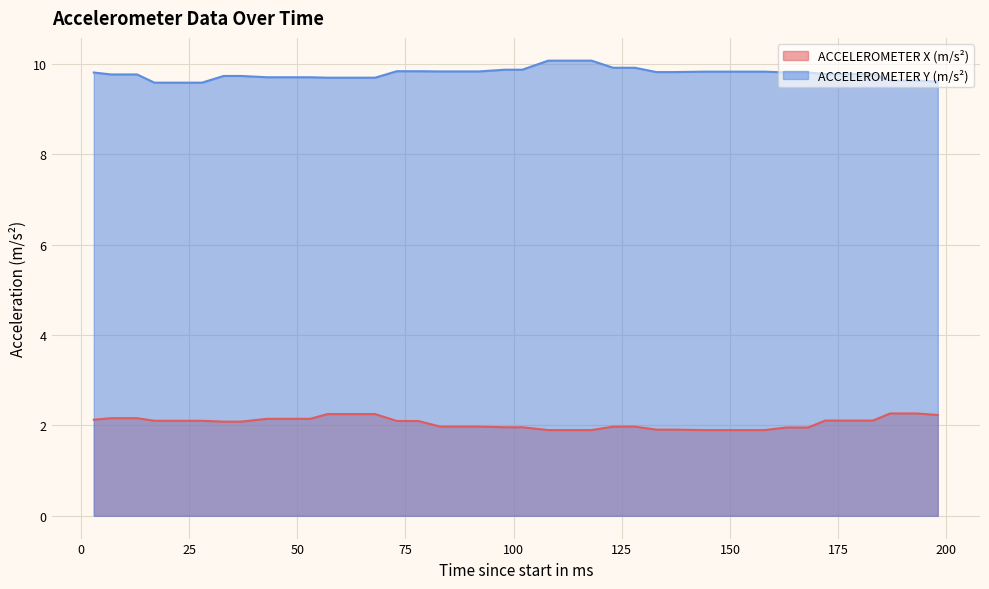

How many lines are shown in the chart?

2